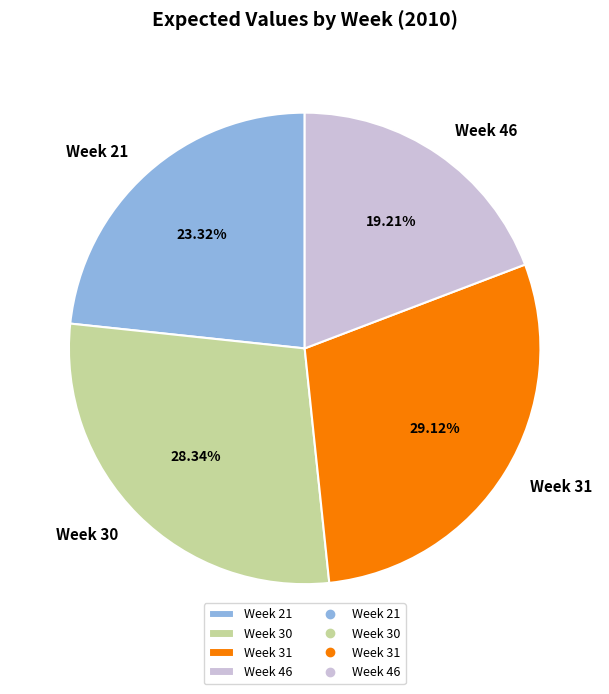

The Week 21 slice represents 11% of the pie. True or false?

False